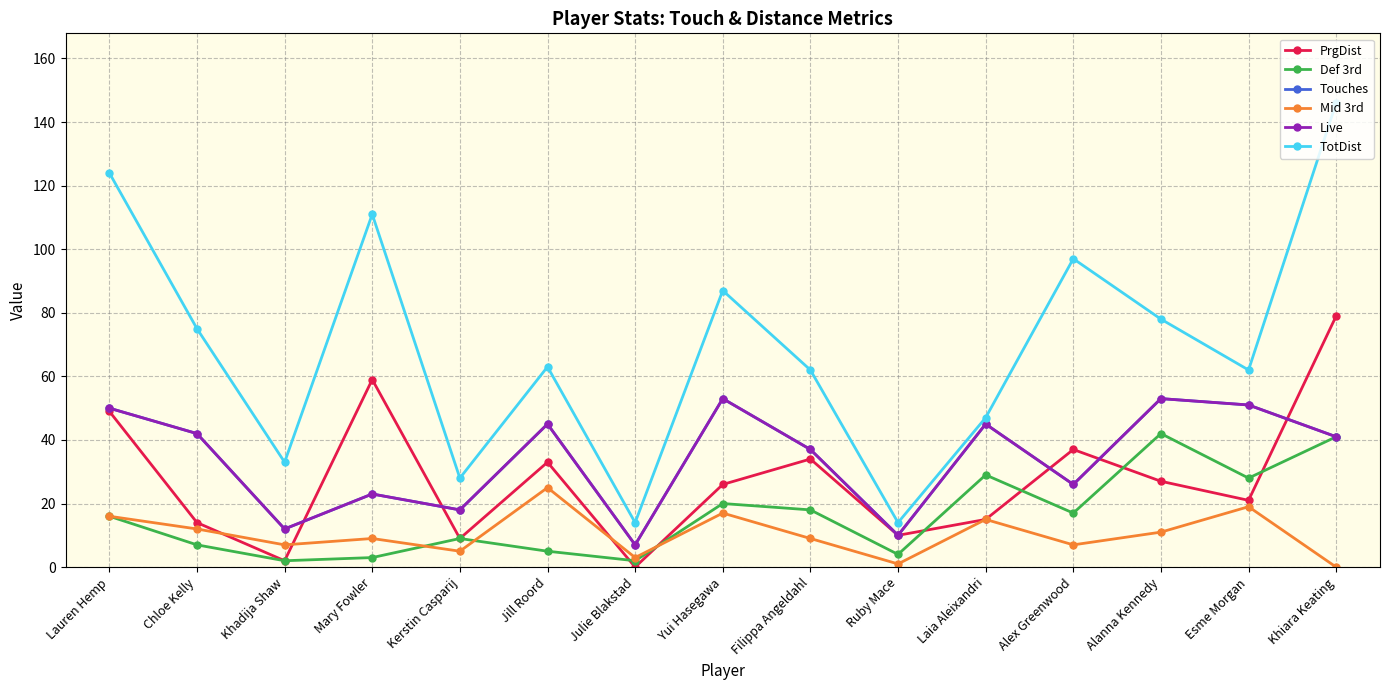

Is this an area chart (filled region under the line)?

No